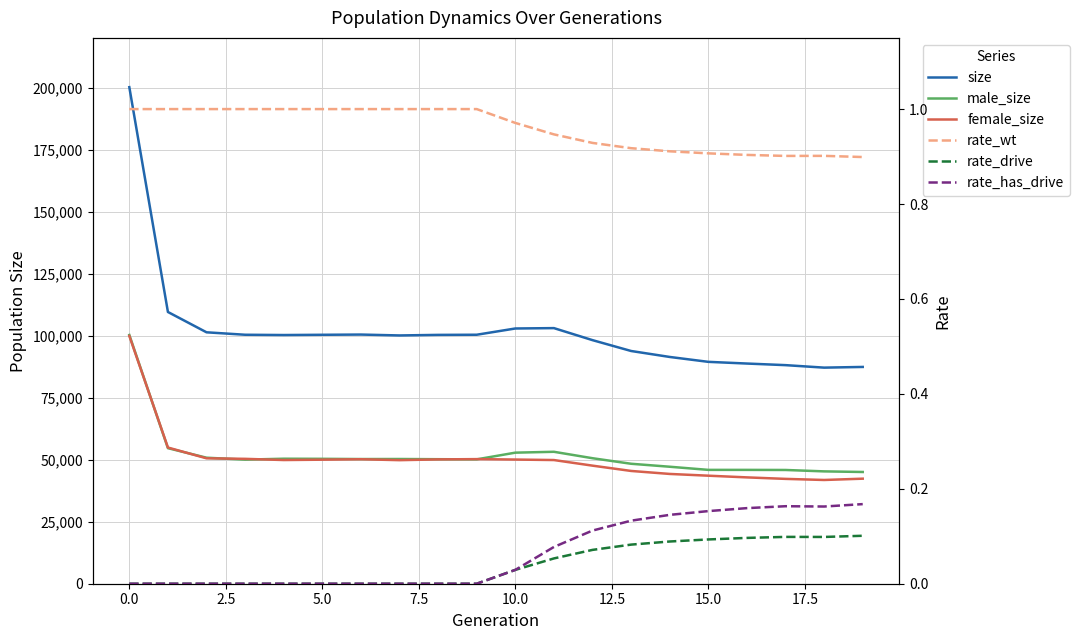

What is the label of the 19th point from the left?

18